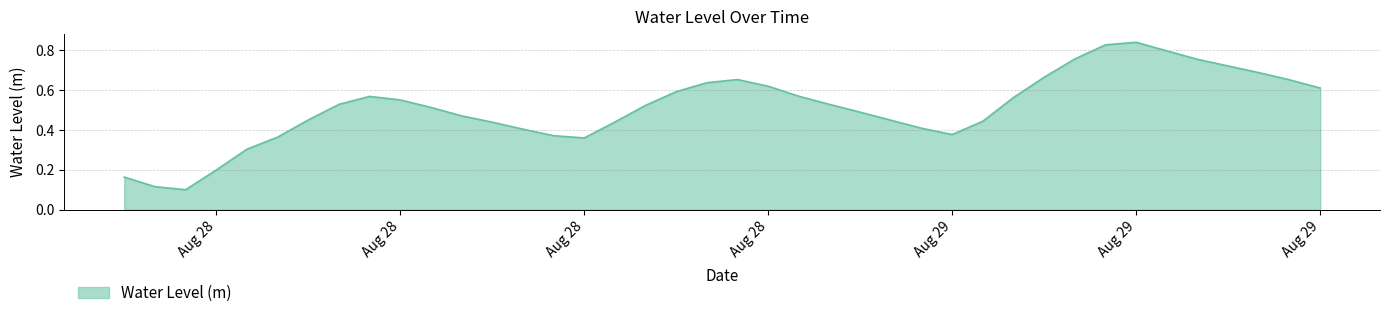

How many lines are shown in the chart?

1